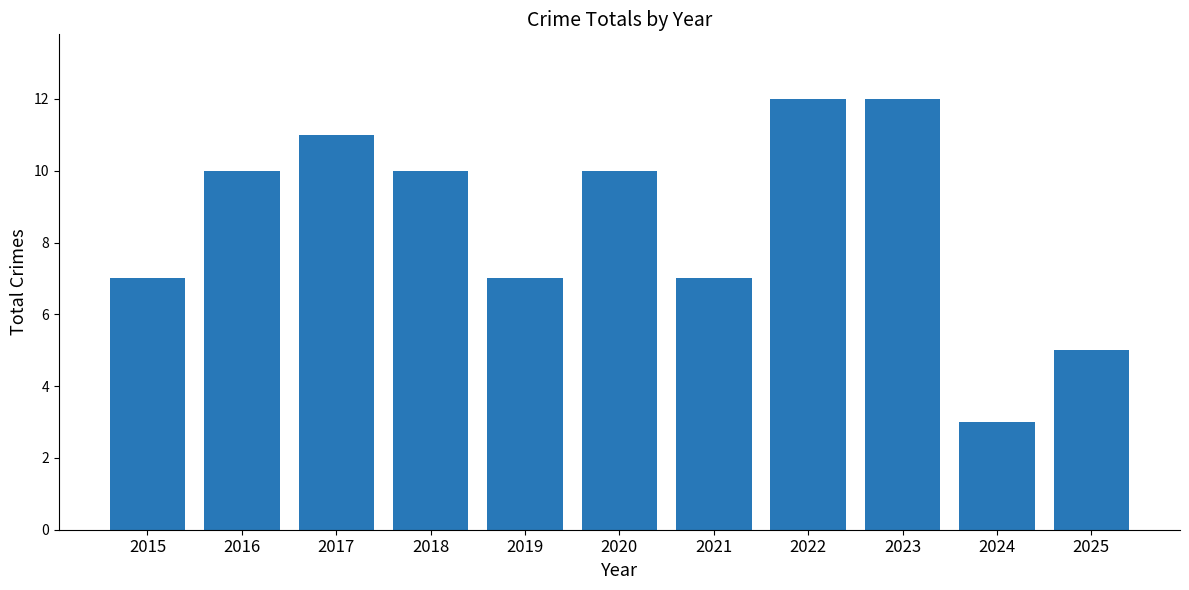

What is the value of the 4th bar from the left?

10